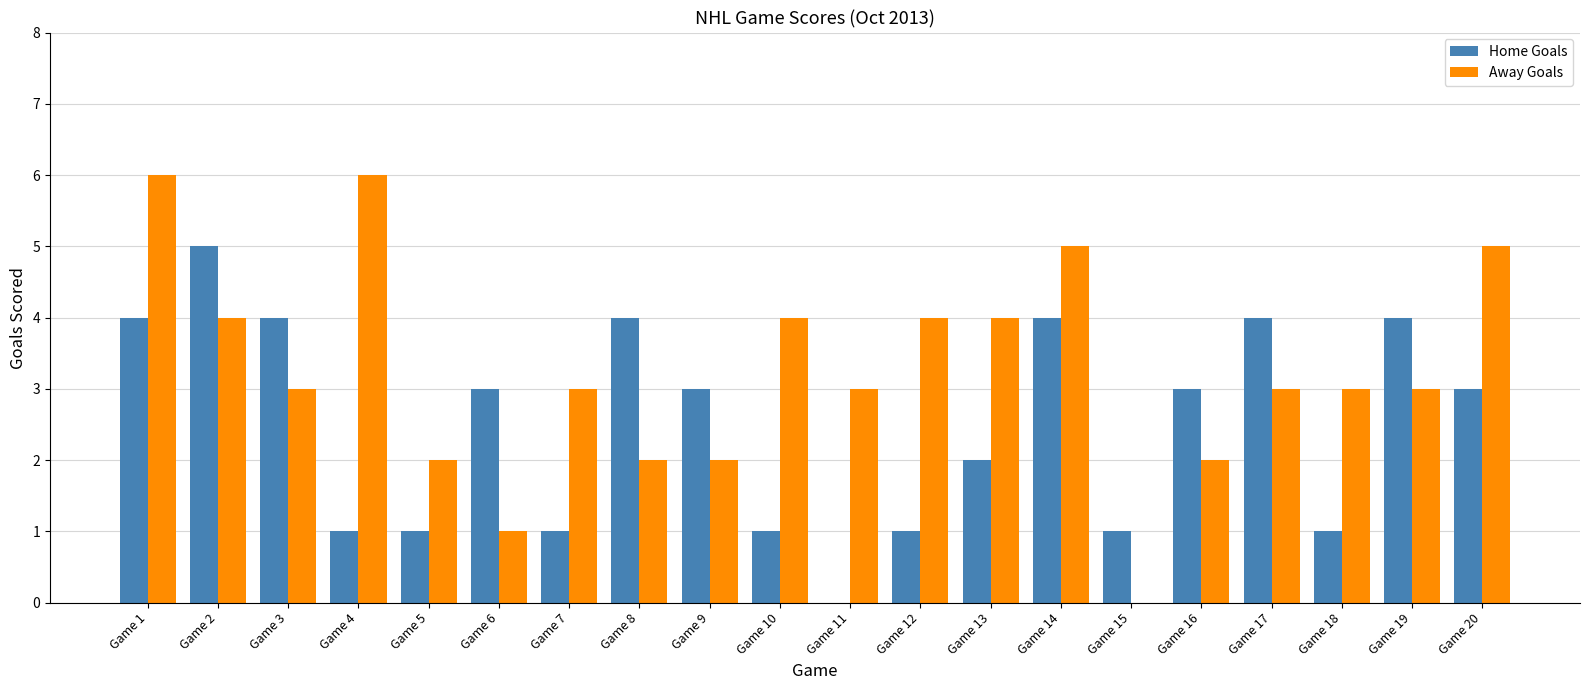

Is the value of Home Goals at Game 12 greater than the value of Away Goals at Game 10?

No